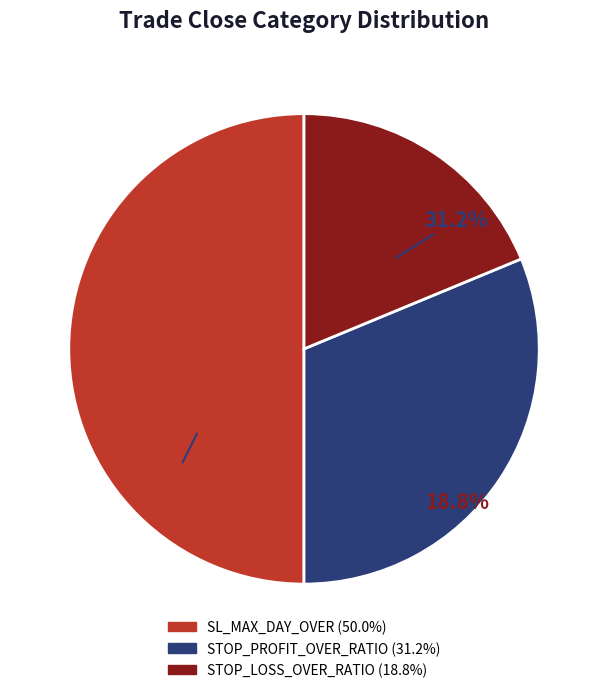

To the nearest percent, what portion does STOP_LOSS_OVER_RATIO represent?

19%